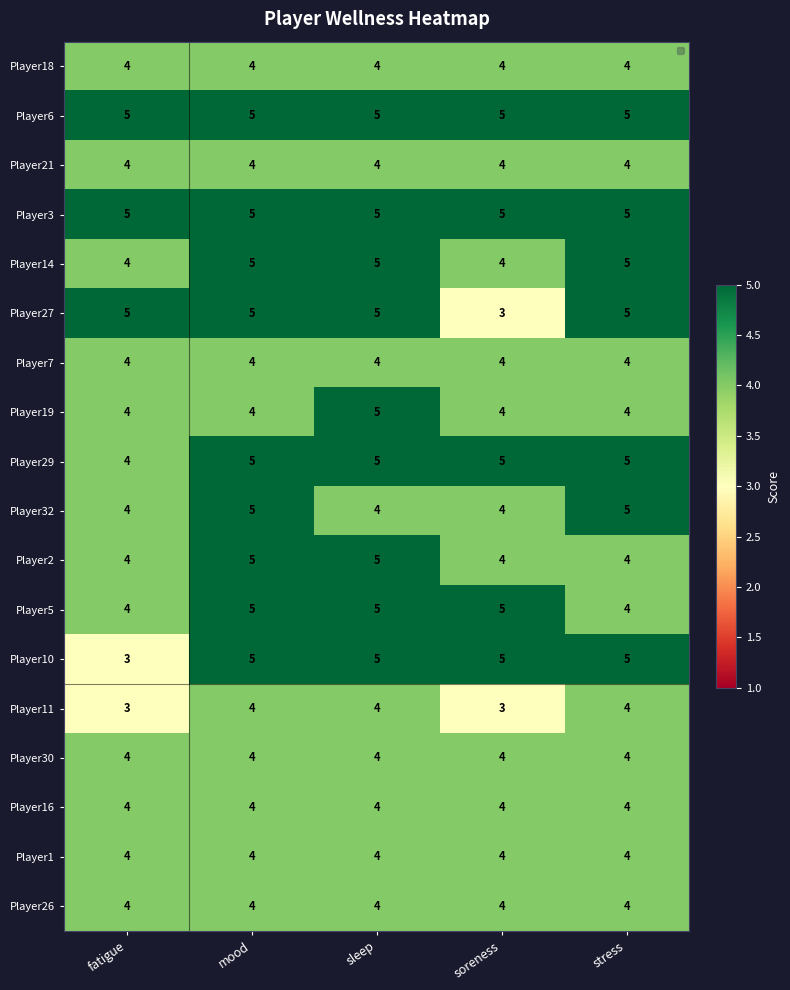

What is the minimum value for Player10?

3